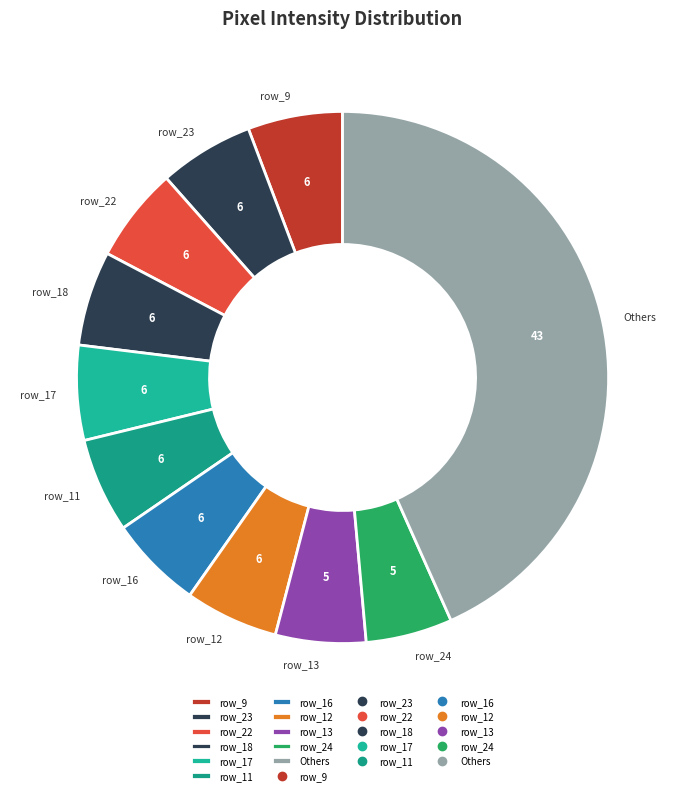

Which category has the biggest portion of the pie?

Others